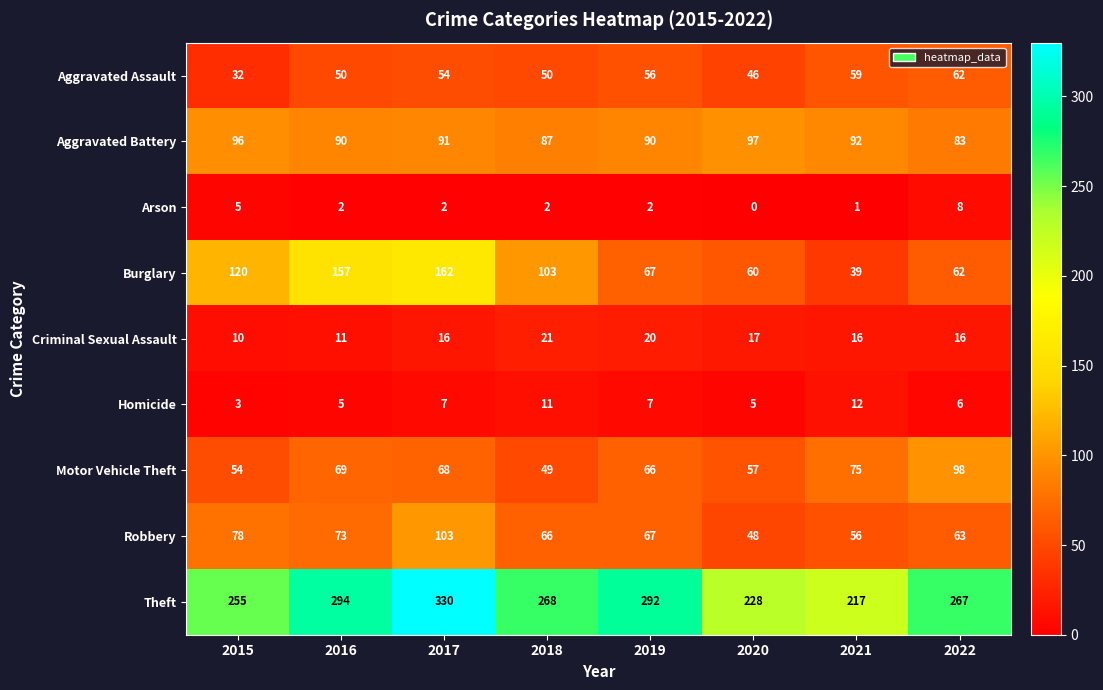

At 2021, list the series in order from largest to smallest.

Theft, Aggravated Battery, Motor Vehicle Theft, Aggravated Assault, Robbery, Burglary, Criminal Sexual Assault, Homicide, Arson